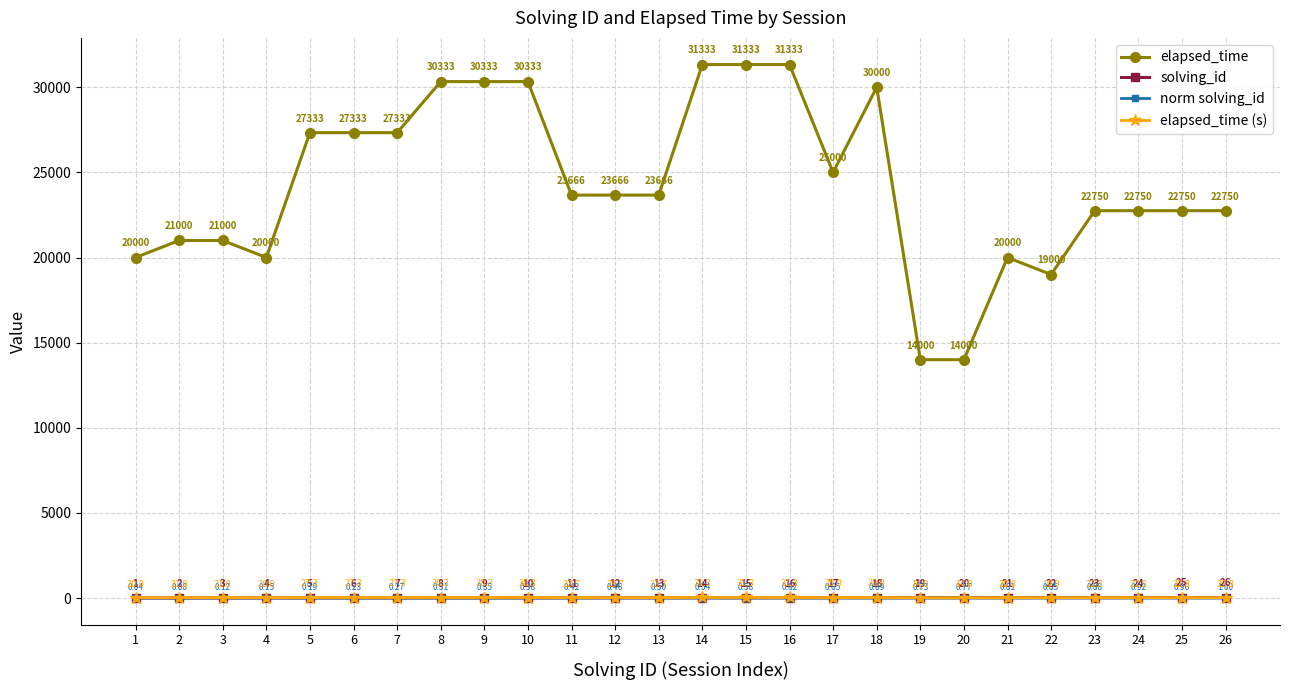

What is the spread (max minus min) of values at 12?

23665.5